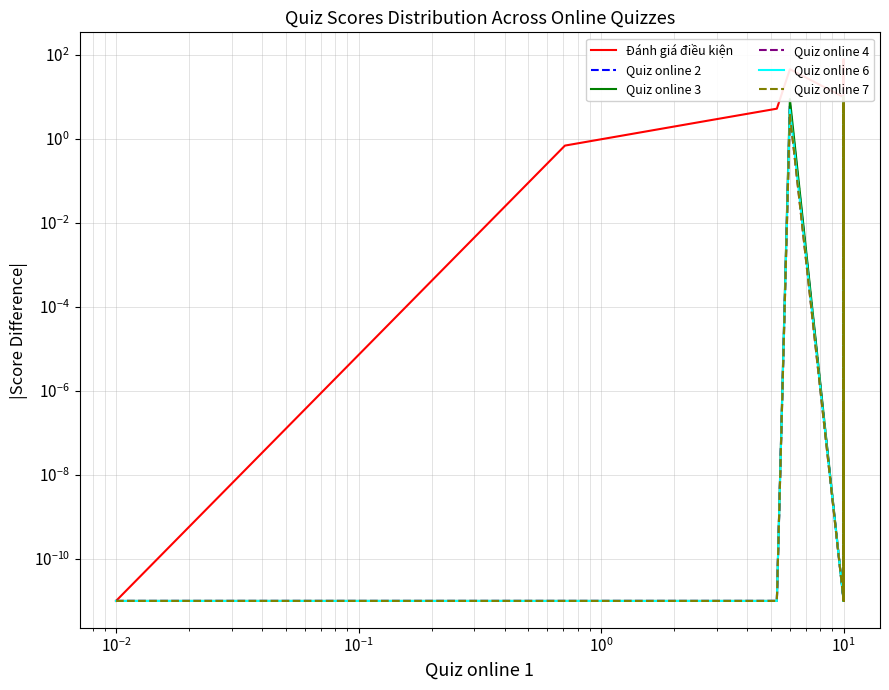

How many lines are shown in the chart?

6